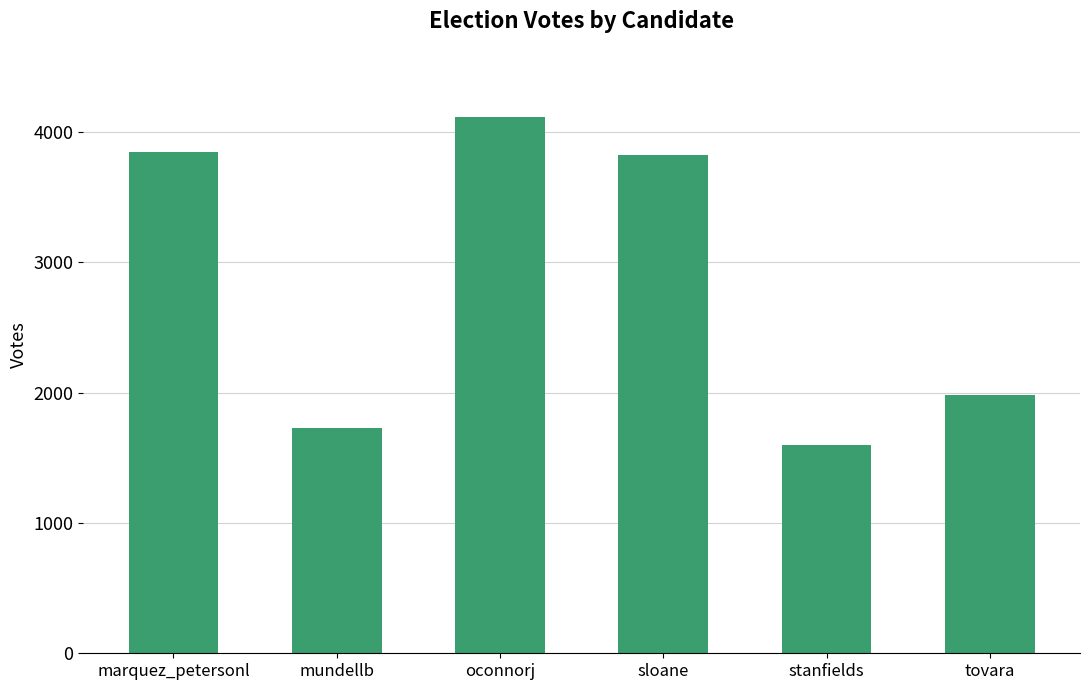

What is the sum of all values?

17103